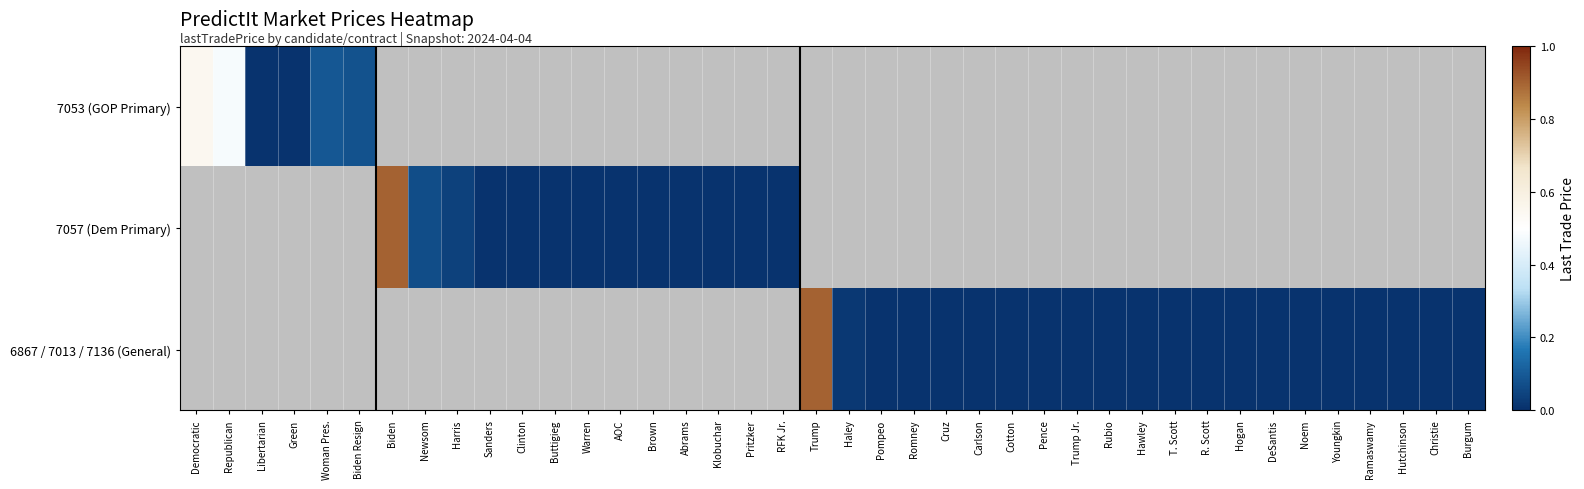

At which category does the chart reach its peak across all series?

Biden